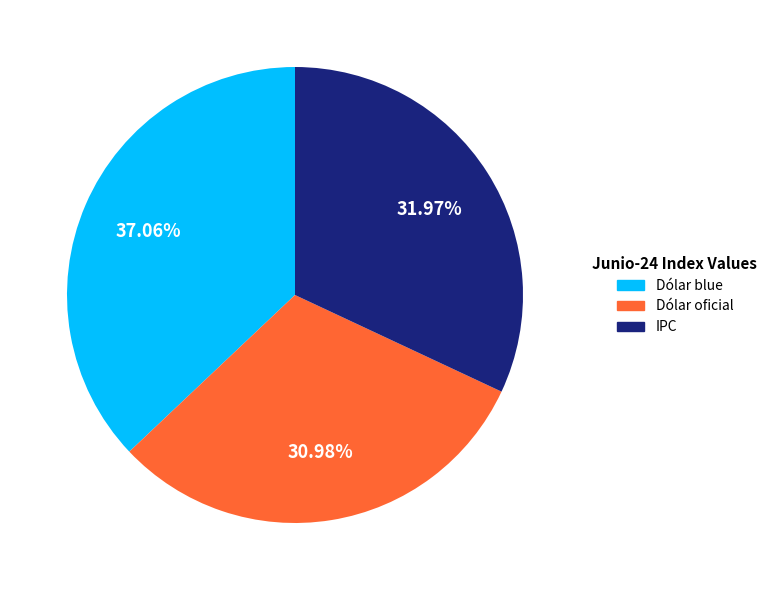

Does any single category account for the majority?

No